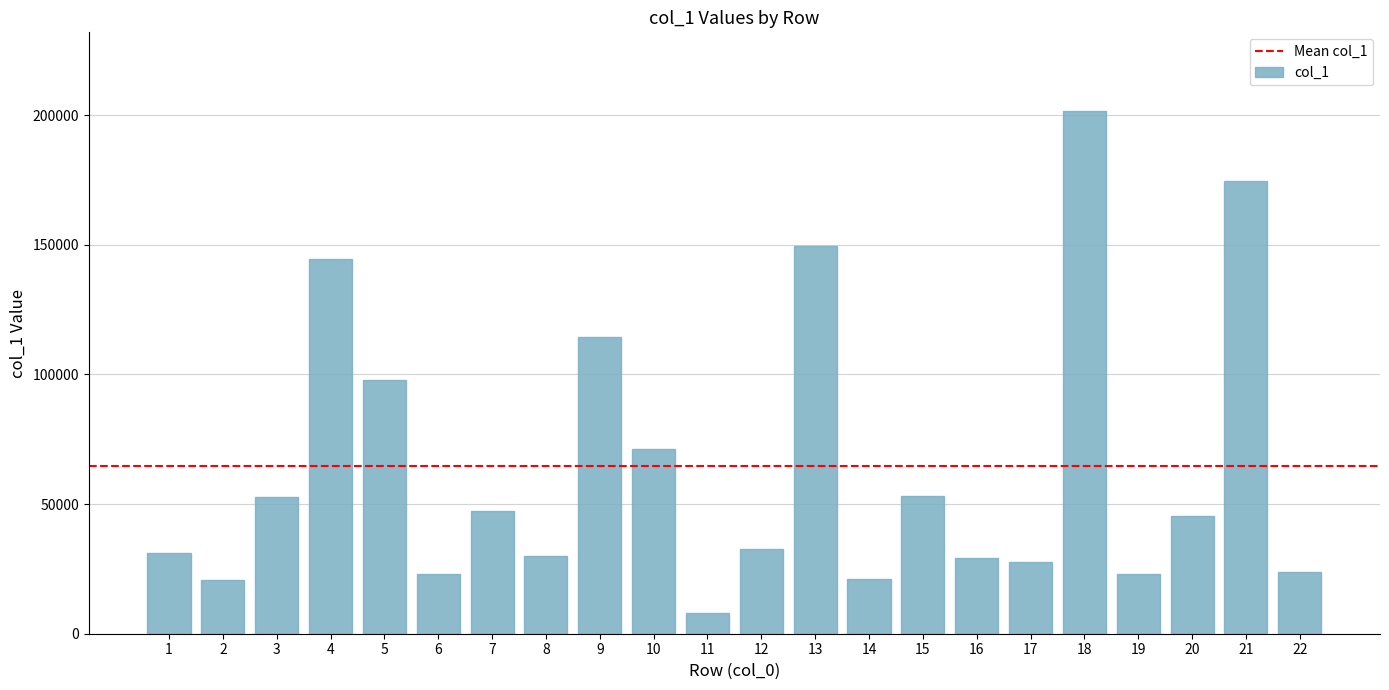

What is the sum of the values at 13 and 22?

173330.9